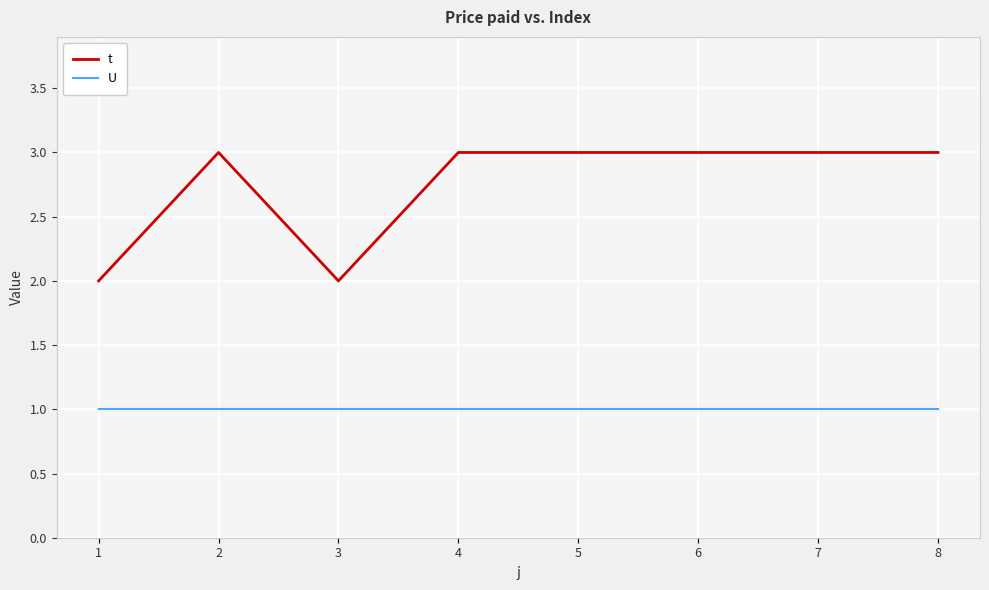

Read the t value at 8.

3